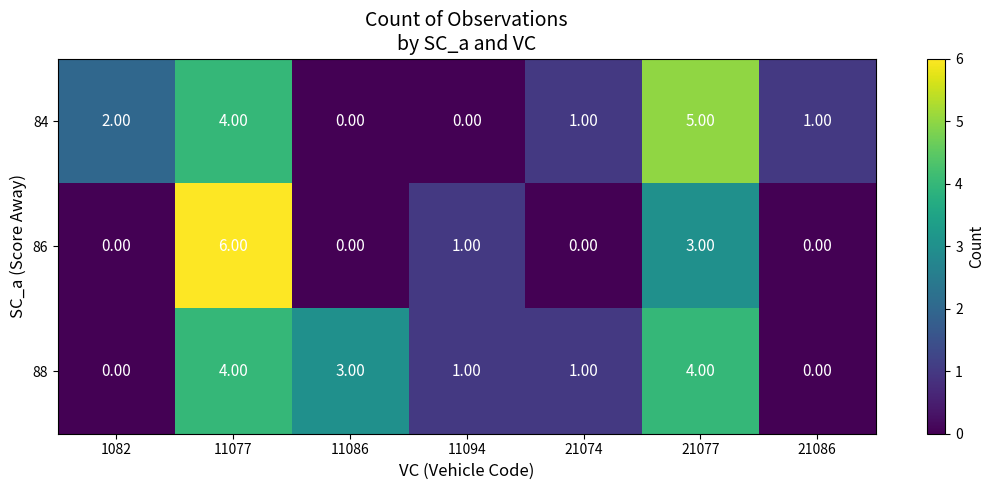

Which series has the largest range (max minus min)?

86